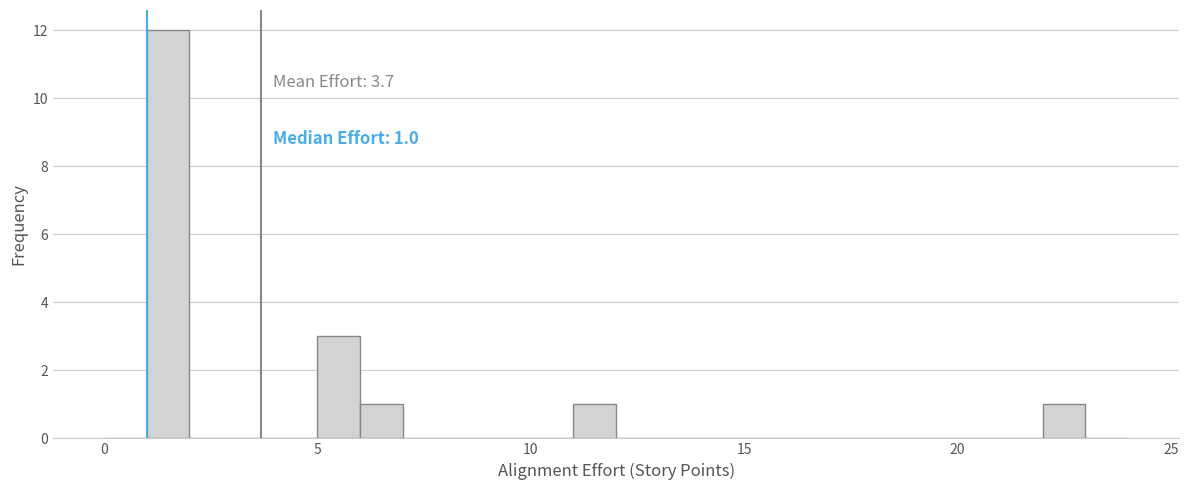

Read against the x-axis, roughly where is the centre of the tallest bar?

1.5